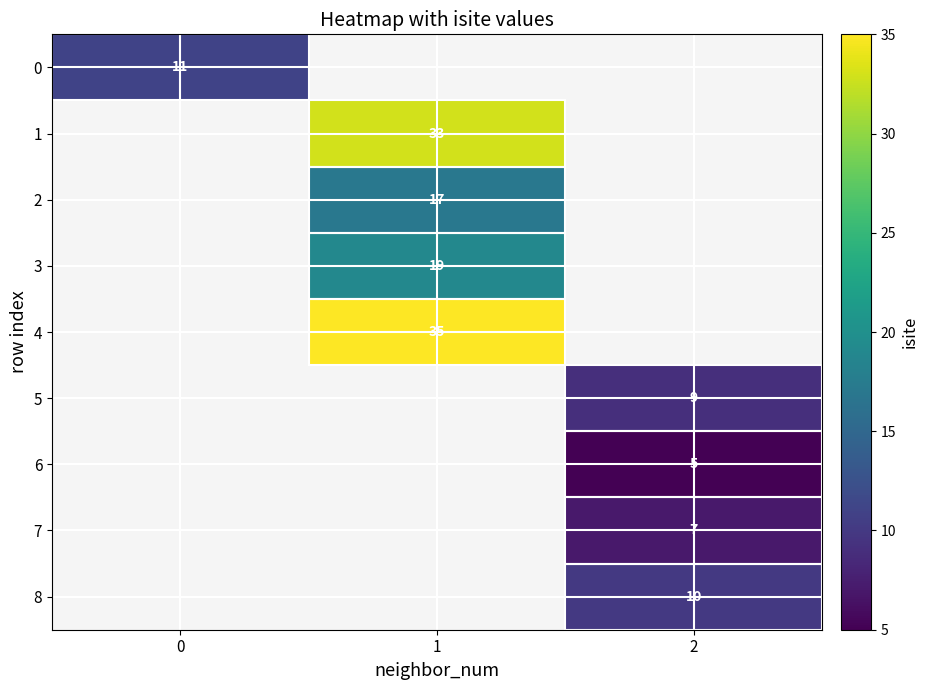

Is it true that 2 equals 29 at 1?

False